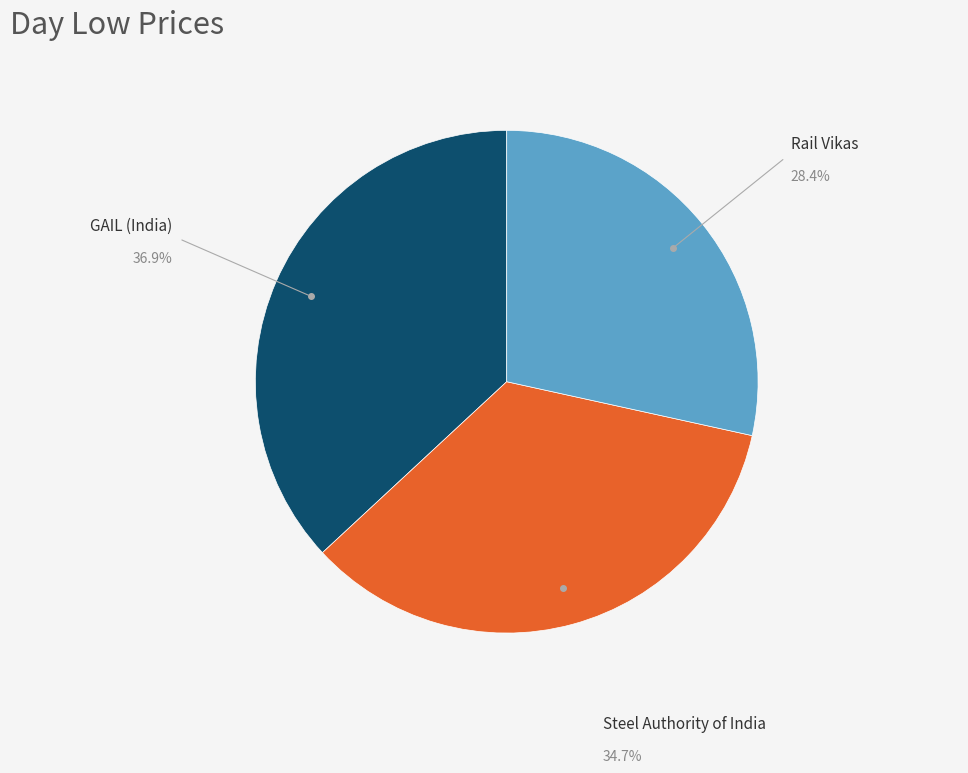

What is the ratio of the value at GAIL (India) to the value at Rail Vikas?

1.3